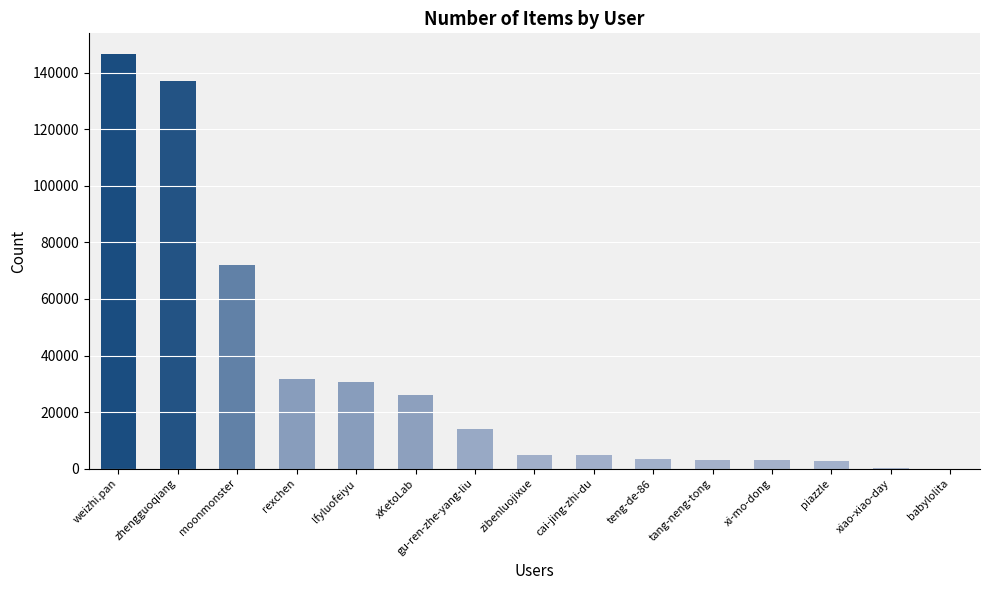

What is the maximum value shown in the chart?

146684